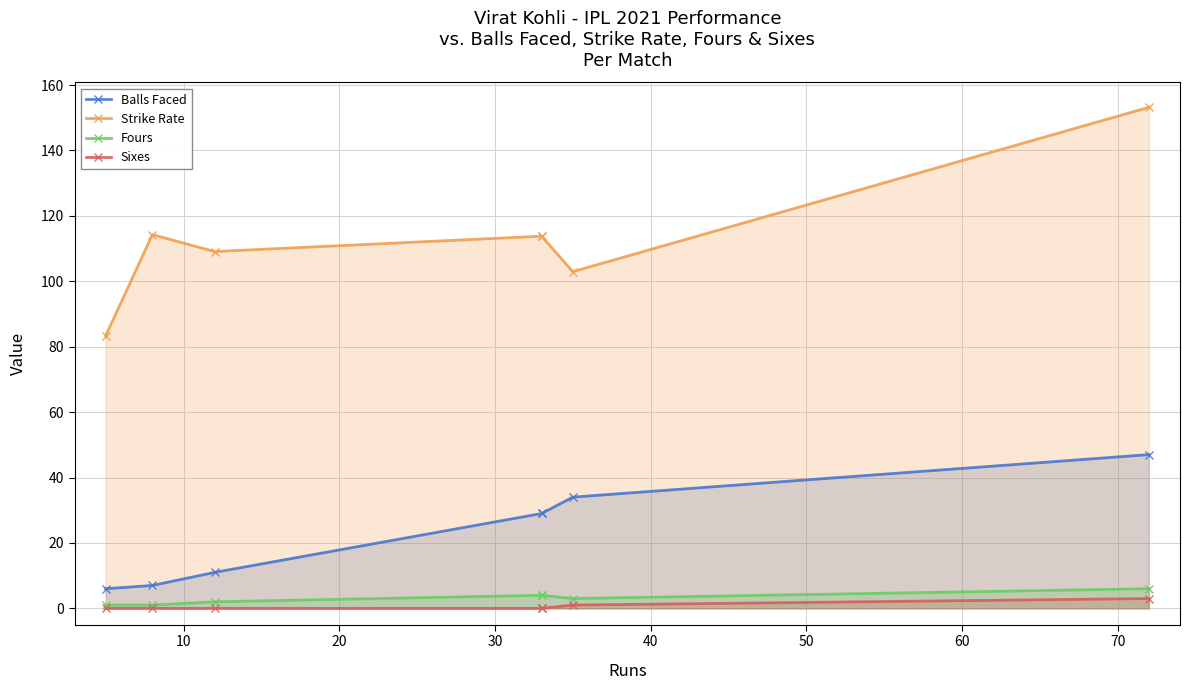

What are all the series names shown in the legend?

Balls Faced, Strike Rate, Fours, Sixes